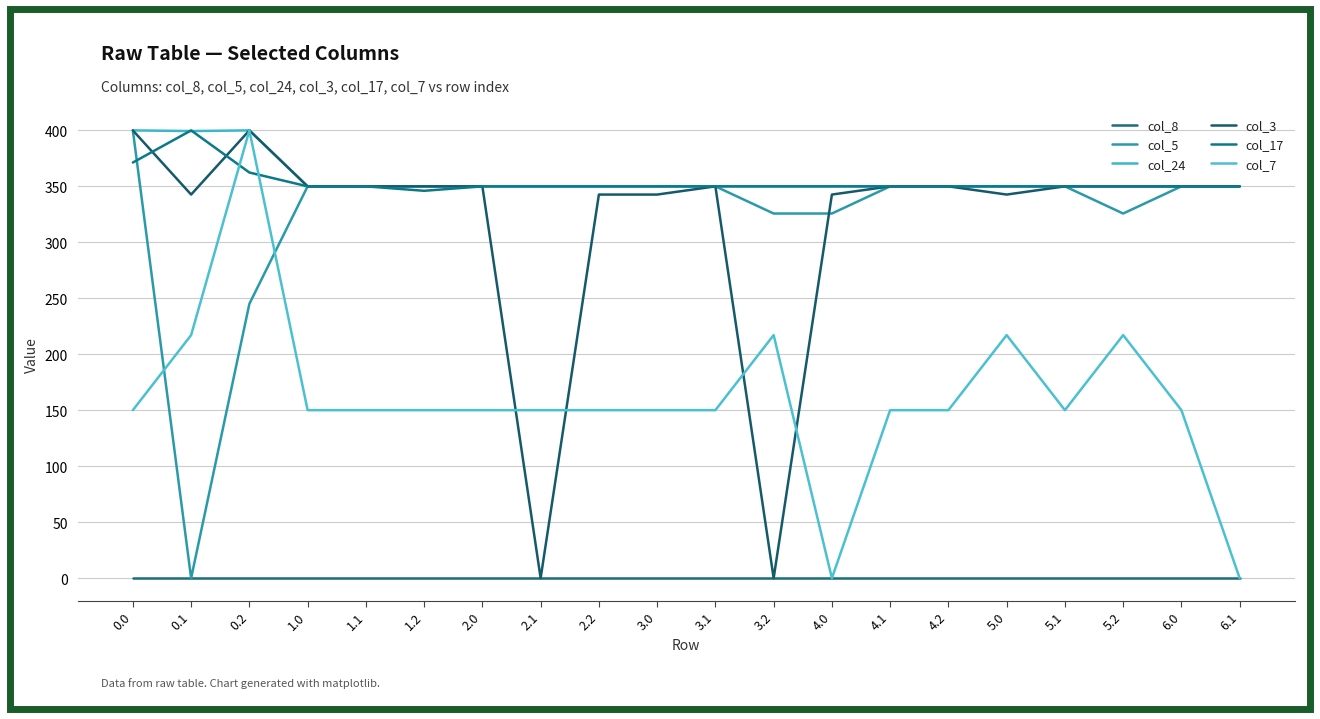

True or false: col_7 and col_8 cross at least once.

False